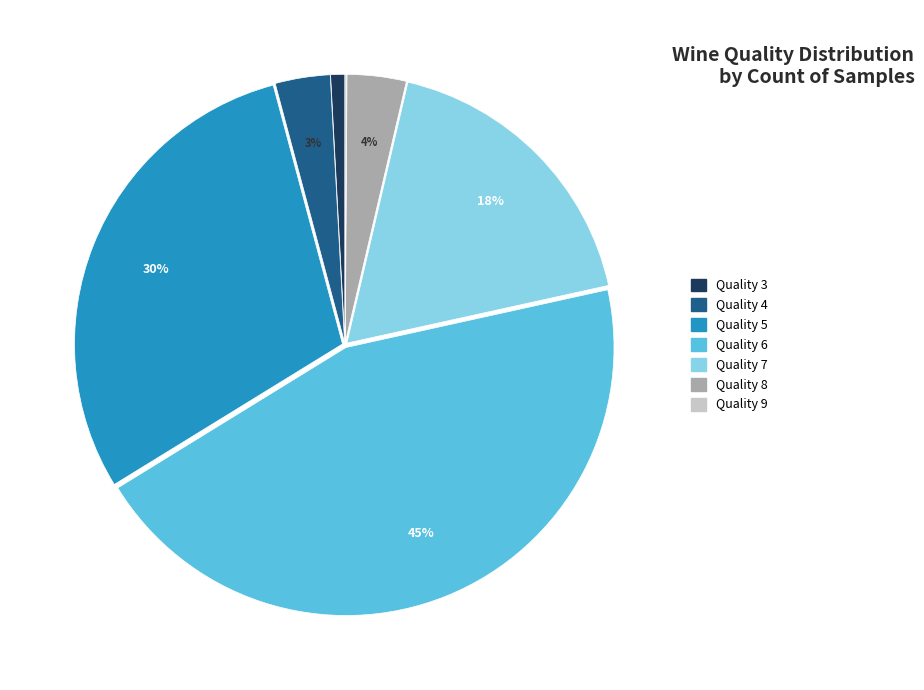

Is there any slice that represents more than half of the pie?

No